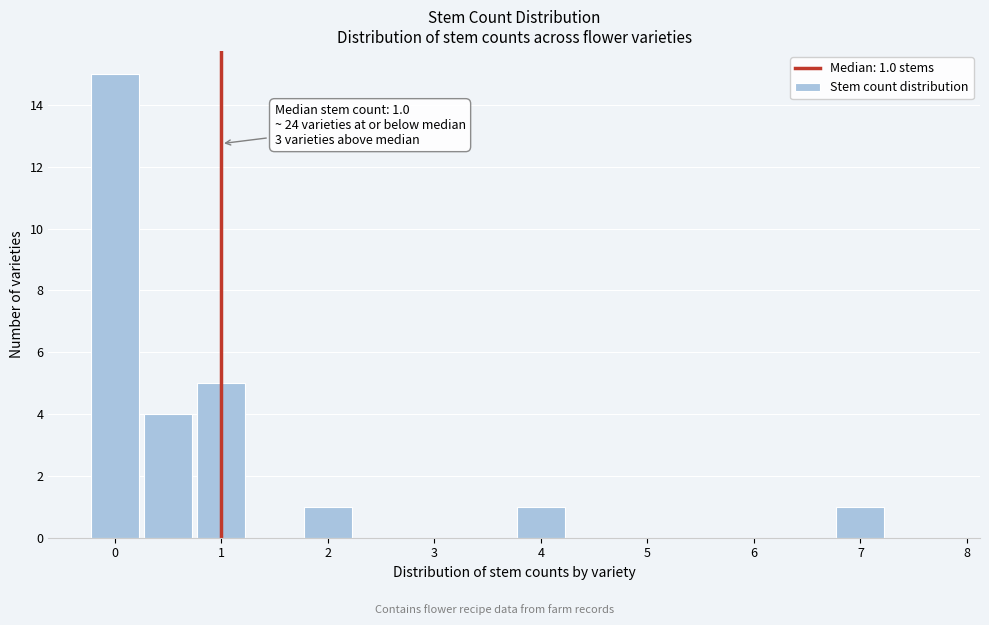

Over which range of the x-axis is the bar tallest?

-0.25 to 0.25